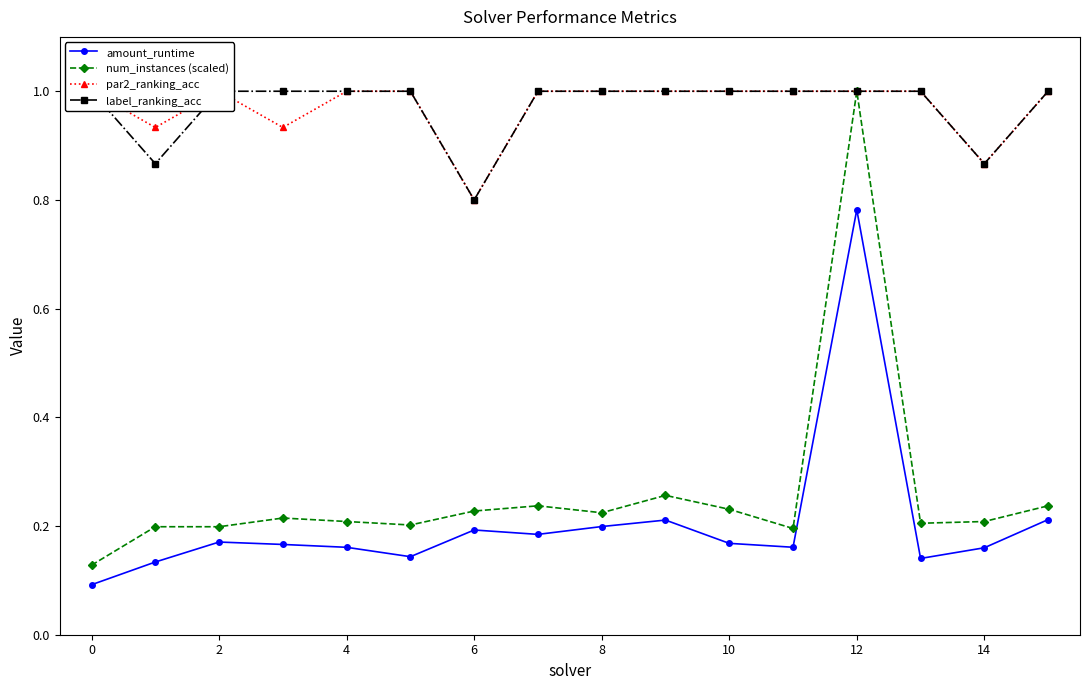

Count the num_instances (scaled) values in the range 0 to 1.

16